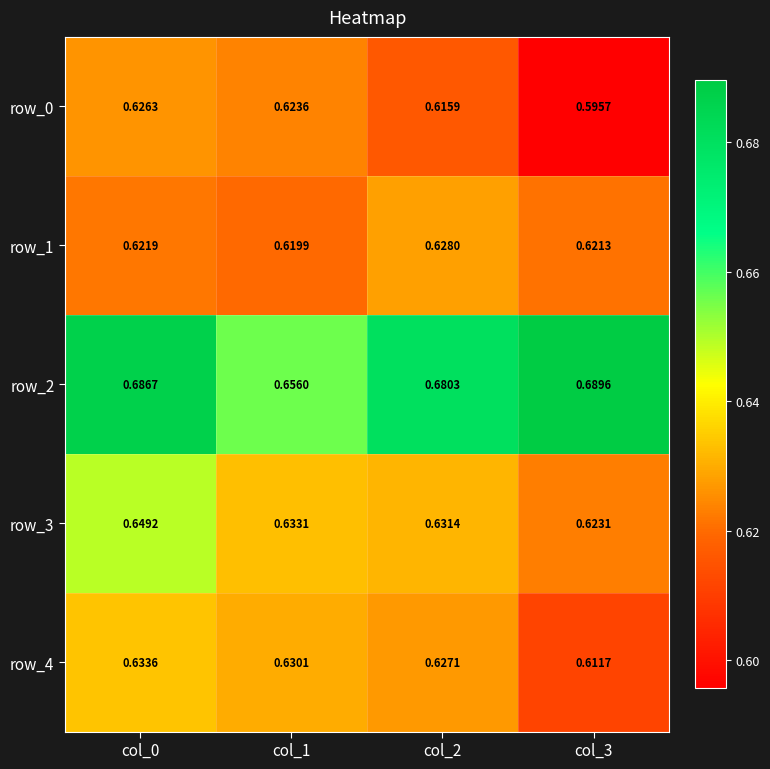

What is the sum of all row_1 values?

2.5